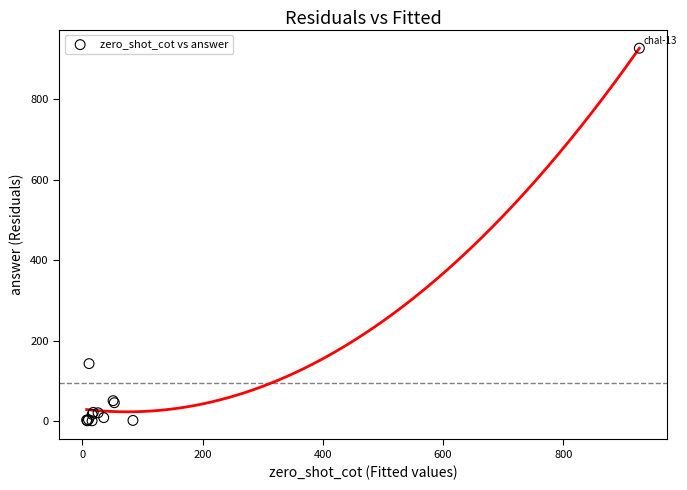

What Y value in the scatter plot is closest to 463?

143